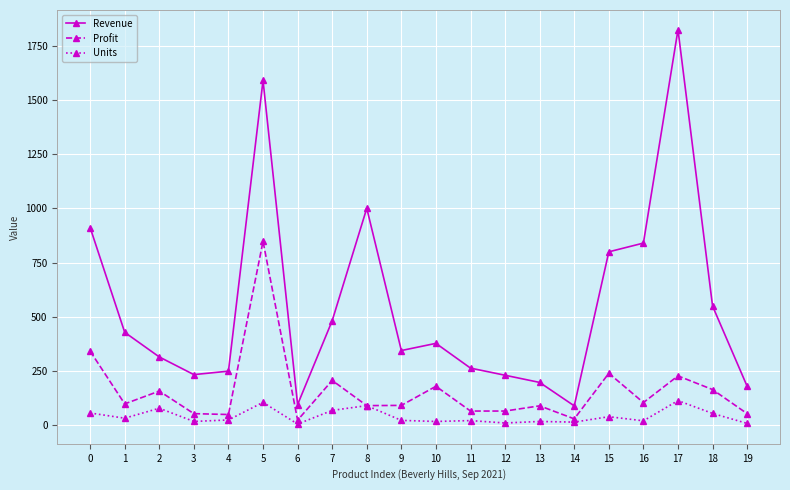

The value of Revenue at 13 is 197.8. True or false?

True